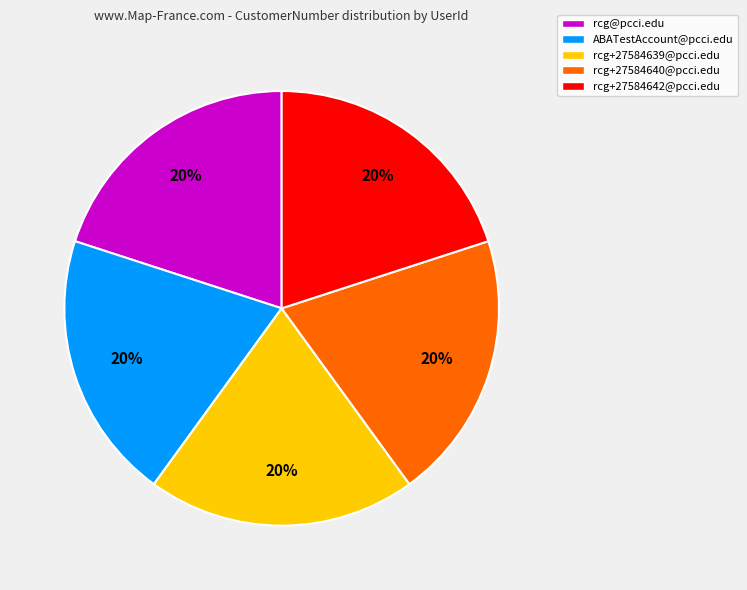

Count the number of slices in the pie.

5